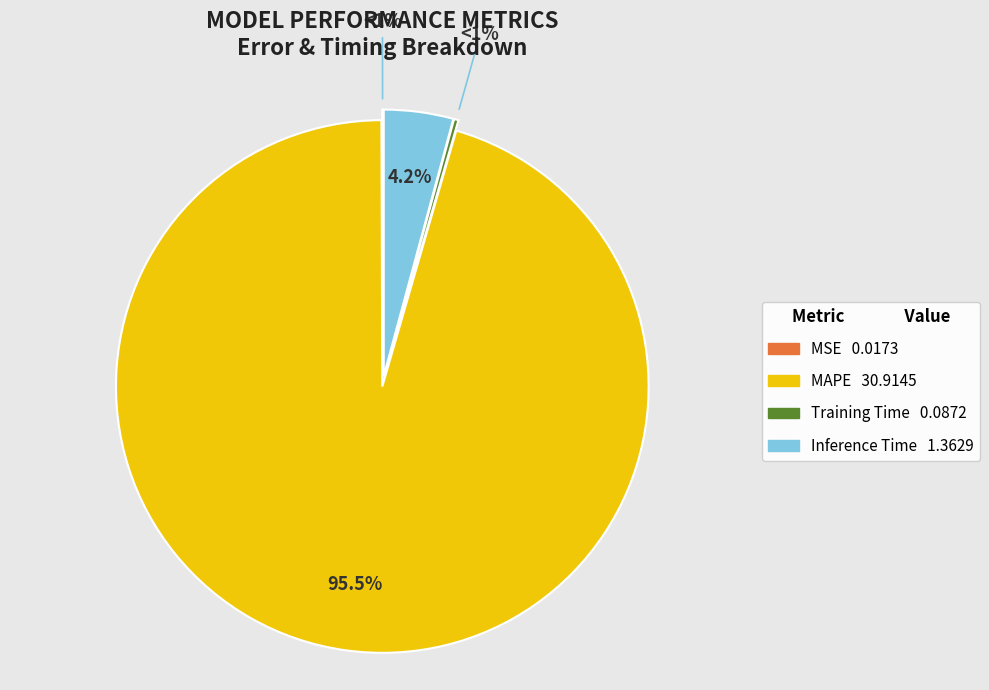

Between Training Time and Inference Time, which is larger?

Inference Time